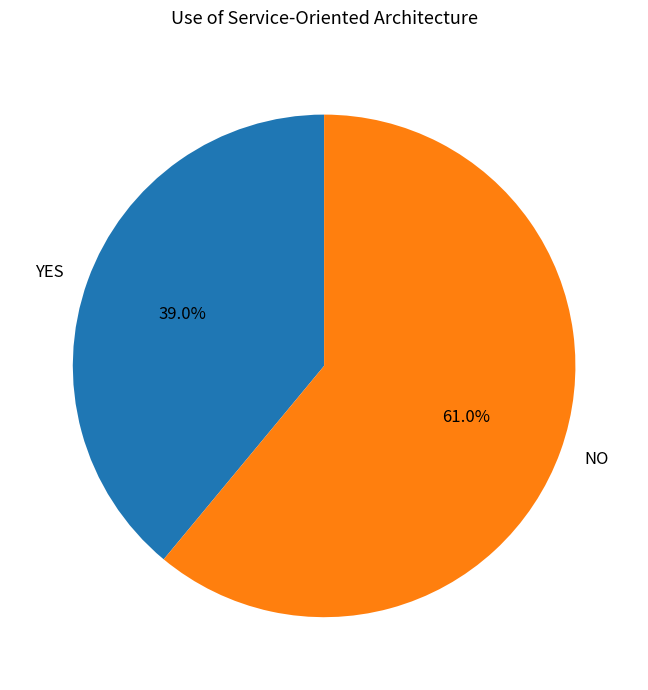

Does YES account for over 50% of the chart?

No